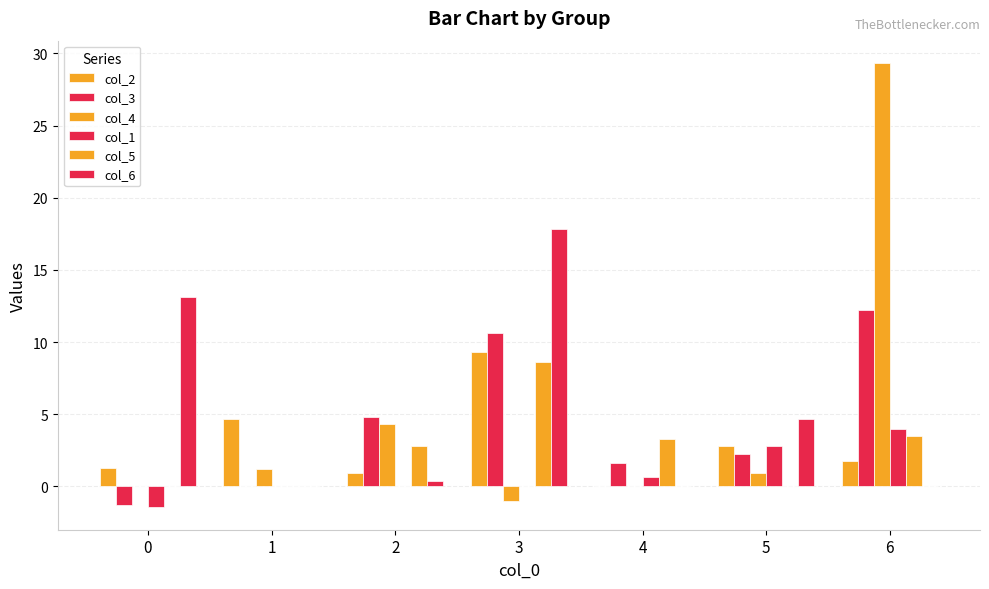

Are the bars grouped side by side (vs. stacked)?

Yes